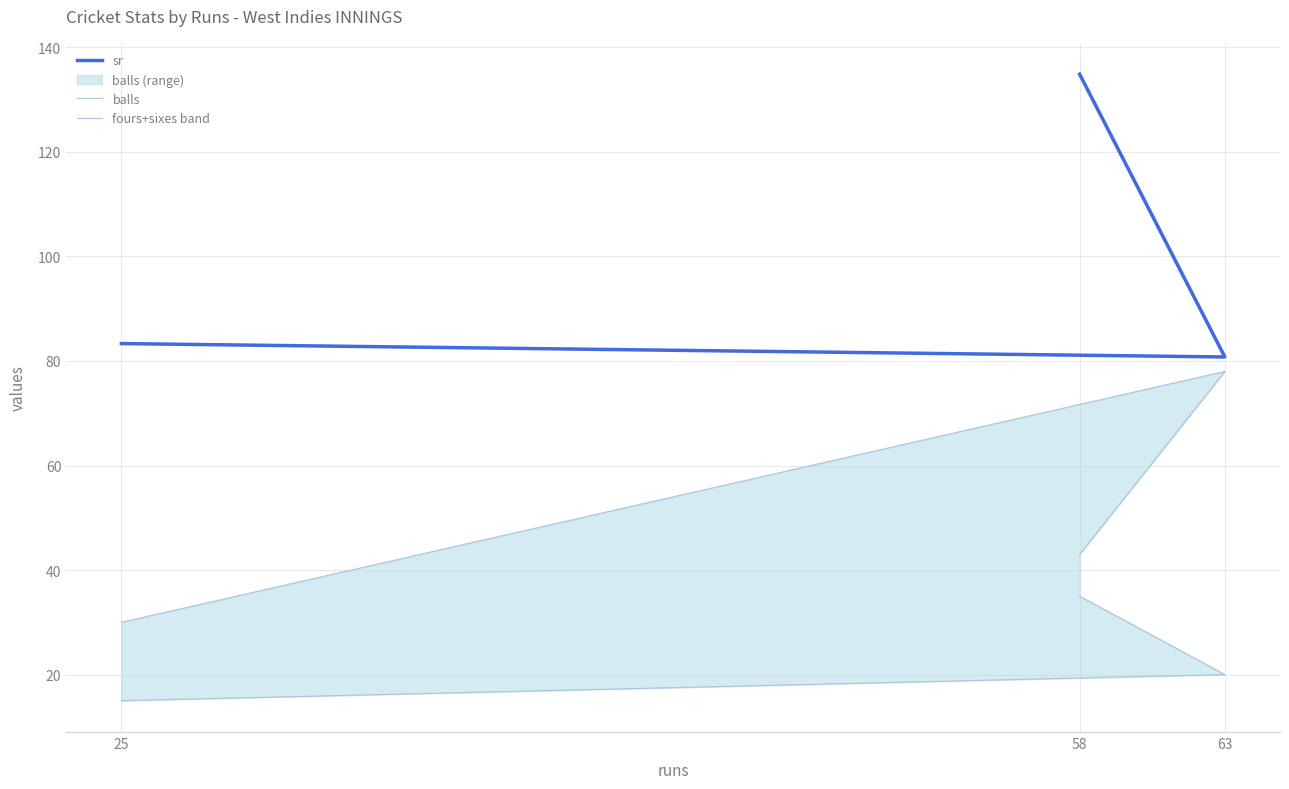

At how many categories does at least one series exceed 45?

3